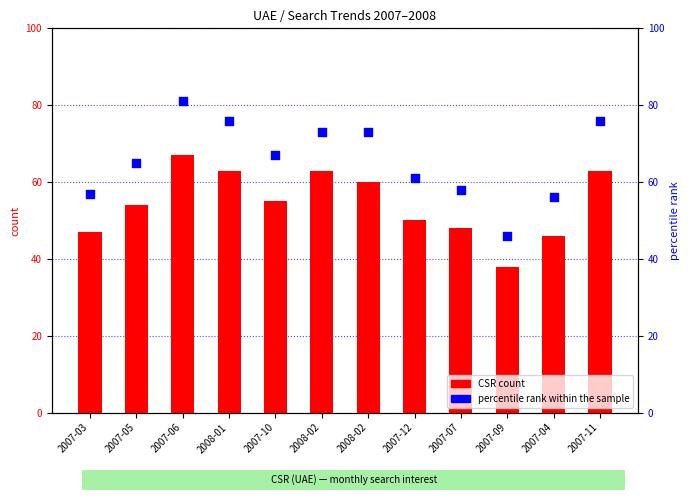

At how many categories does at least one series exceed 42?

12